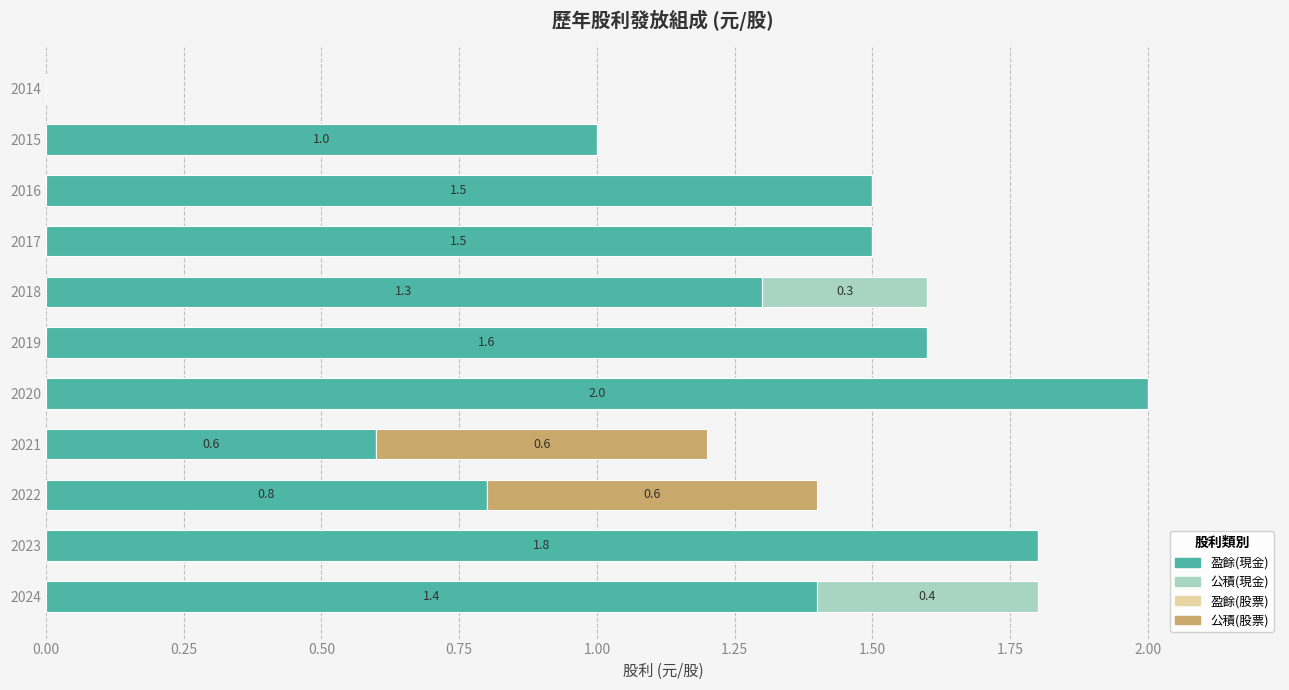

What is the total value across all series at 2016?

1.5